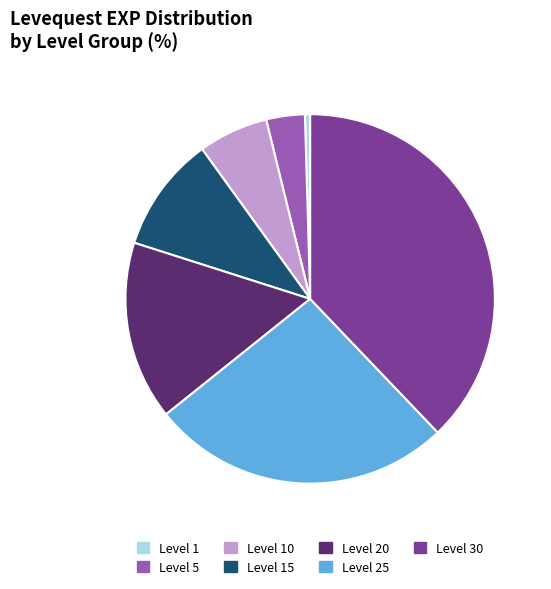

Rank the categories by value from lowest to highest.

Level 1, Level 5, Level 10, Level 15, Level 20, Level 25, Level 30